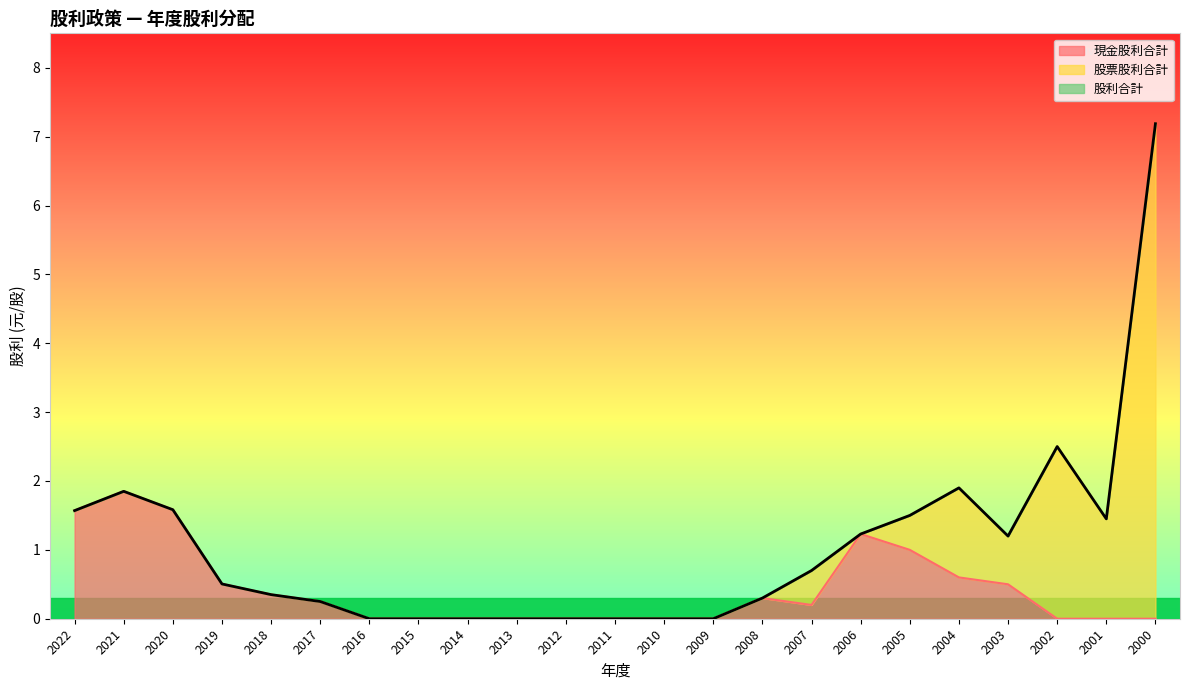

Does the chart display data point markers on the line(s)?

No